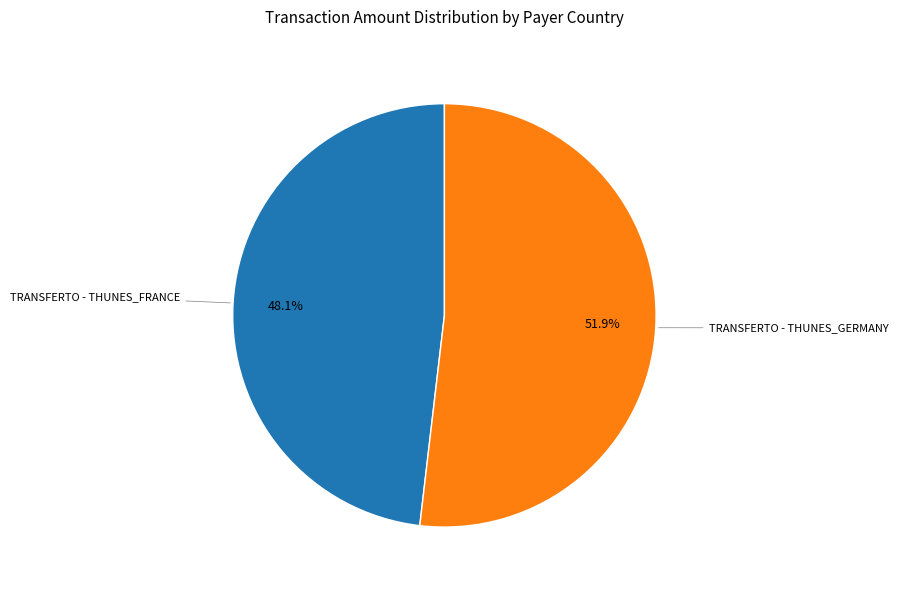

Is there a majority slice in this chart?

Yes